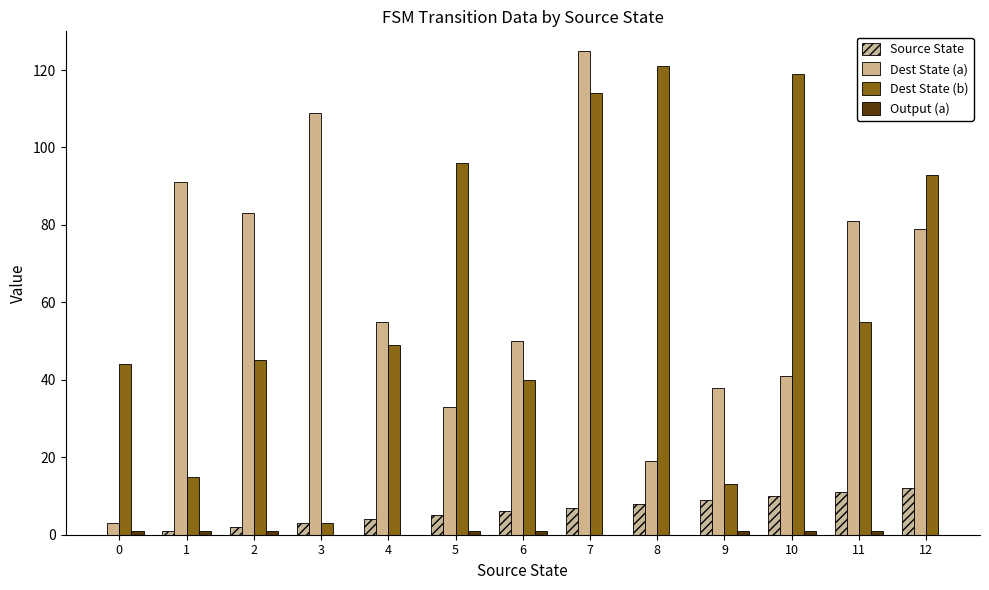

What is the value of the Output (a) bar at the 2nd from the left?

1